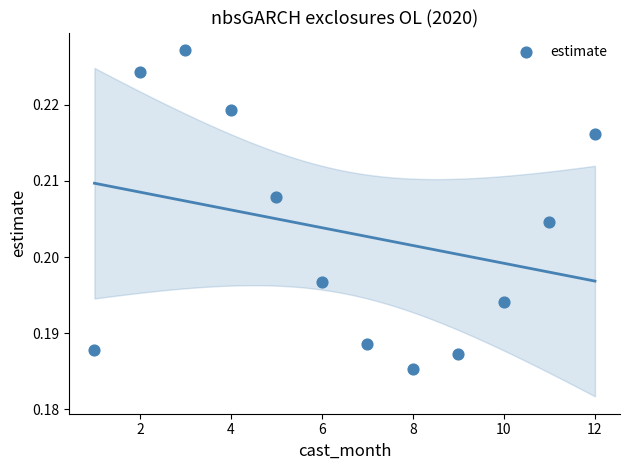

What is the average X value?

6.5